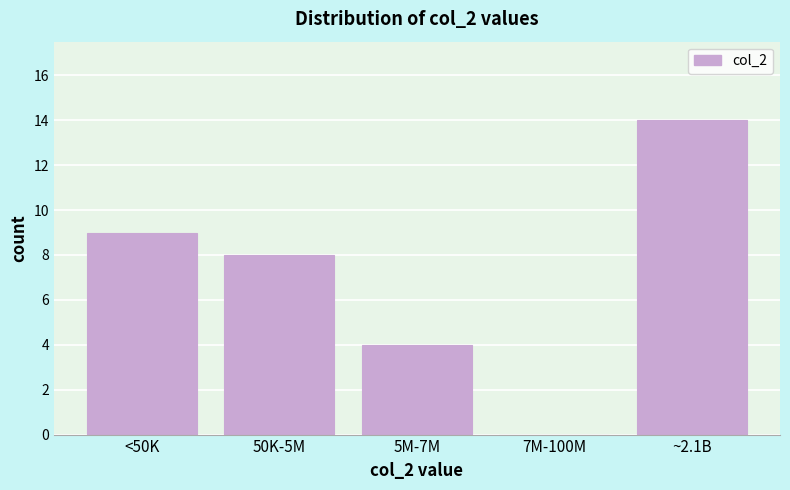

Reading left to right, transcribe all the data shown in this chart.

<50K=9	50K-5M=8	5M-7M=4	7M-100M=0	~2.1B=14